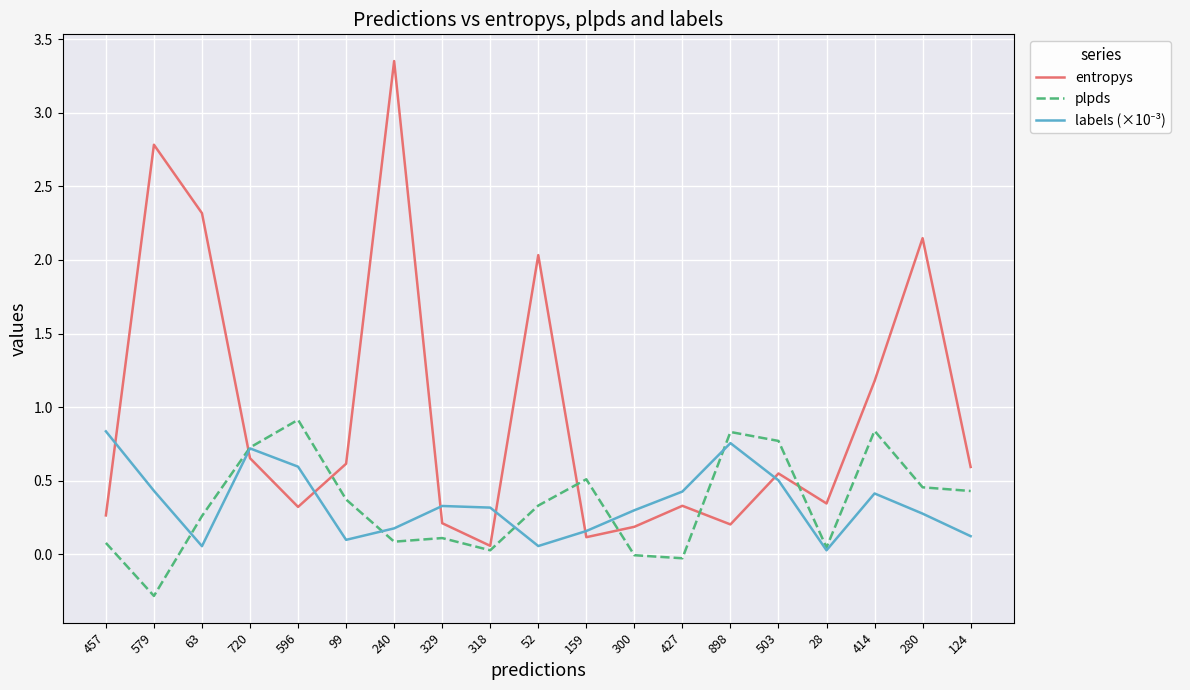

Which series has the largest range (max minus min)?

entropys